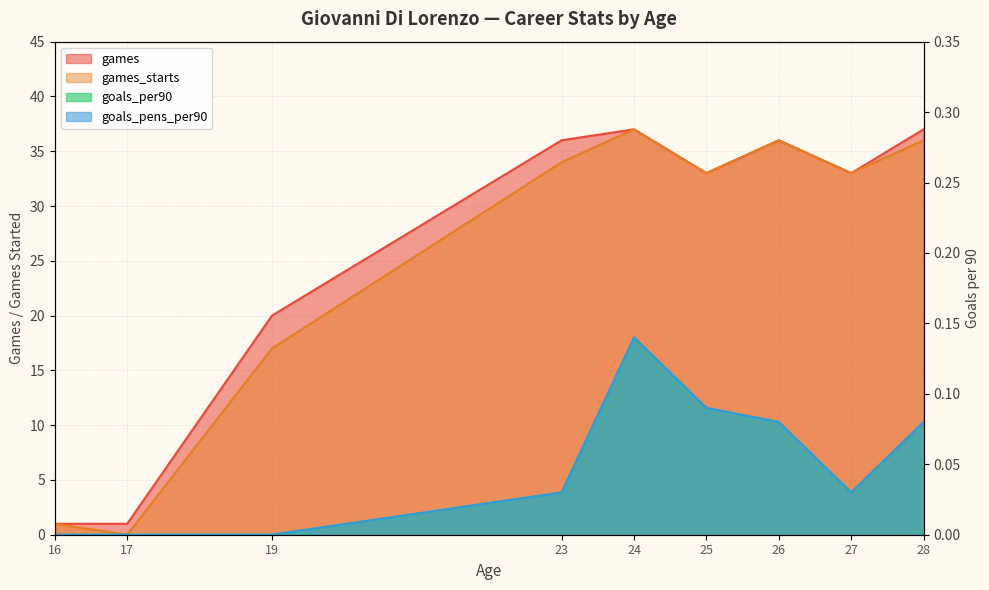

Reading right to left, transcribe all the data shown in this chart.

games: 37.0	33.0	36.0	33.0	37.0	36.0	20.0	1.0	1.0
games_starts: 36.0	33.0	36.0	33.0	37.0	34.0	17.0	0.0	1.0
goals_per90: 0.1	0.0	0.1	0.1	0.1	0.0	0.0	0.0	0.0
goals_pens_per90: 0.1	0.0	0.1	0.1	0.1	0.0	0.0	0.0	0.0